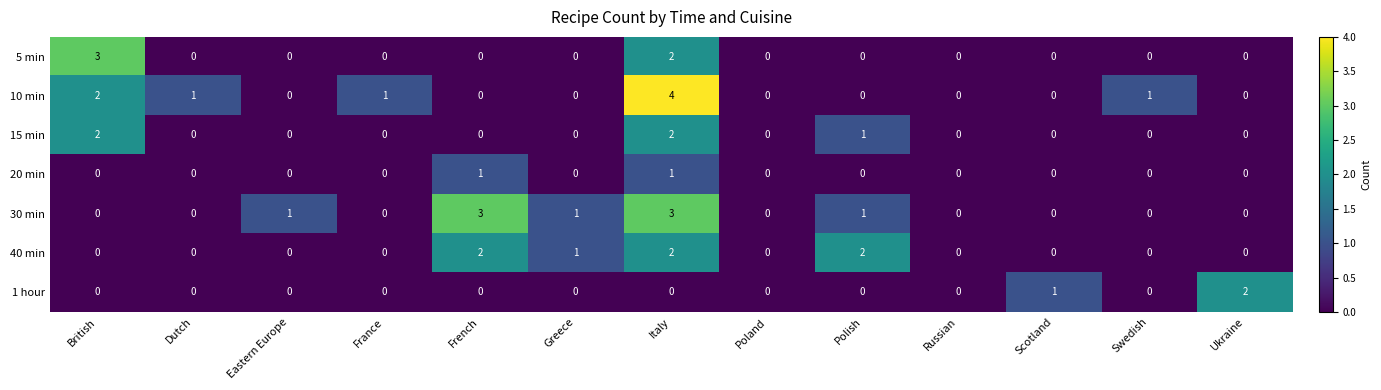

How many positive values does the 30 min series have?

5